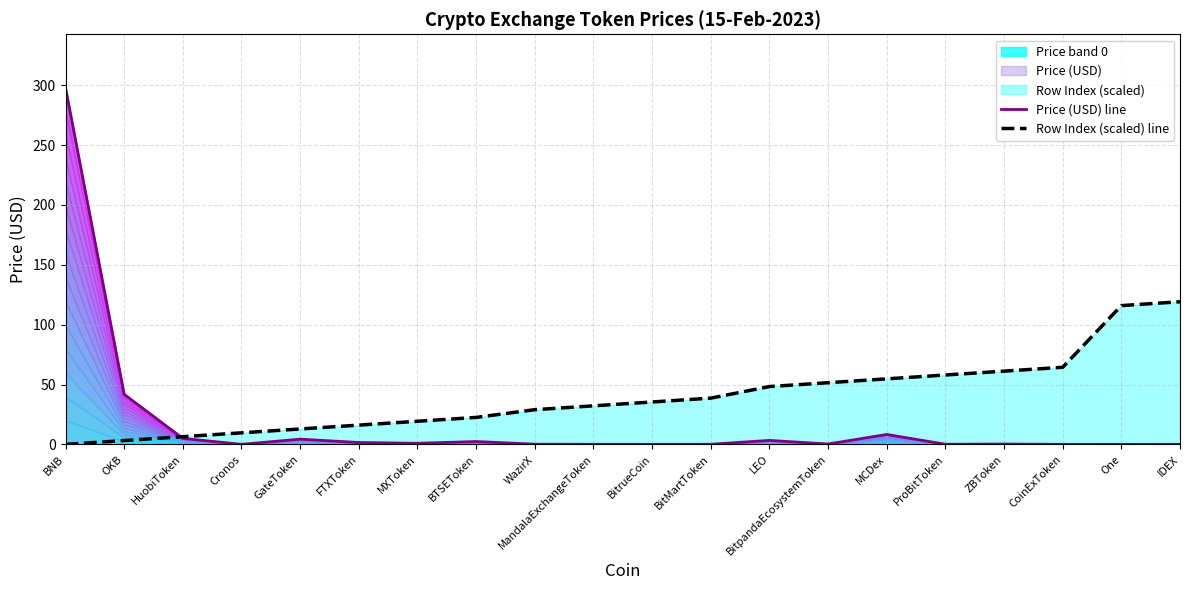

How many data points does each series have?

20